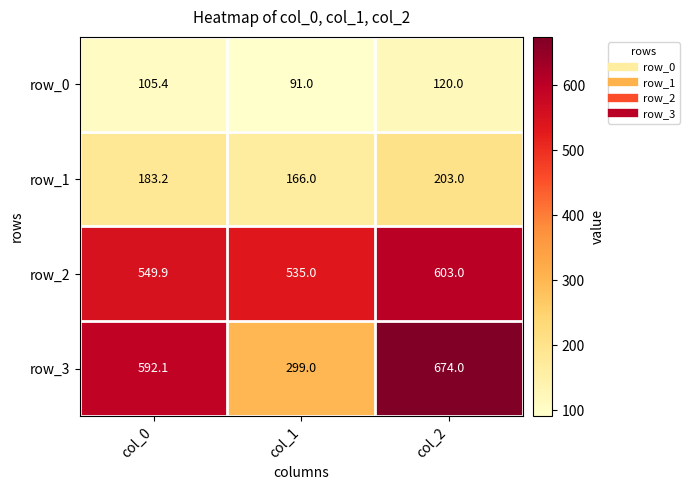

List the series in order of their peak value, lowest first.

row_0, row_1, row_2, row_3